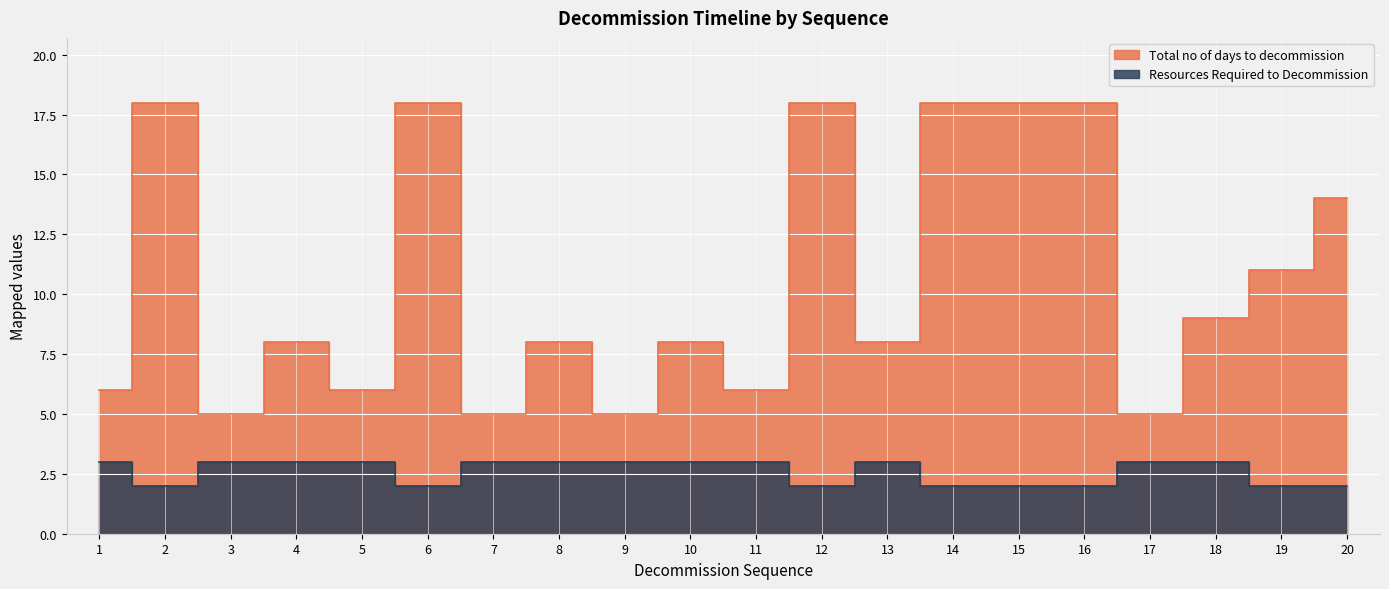

Is the value of Resources Required to Decommission at 8 greater than the value of Total no of days to decommission at 4?

No